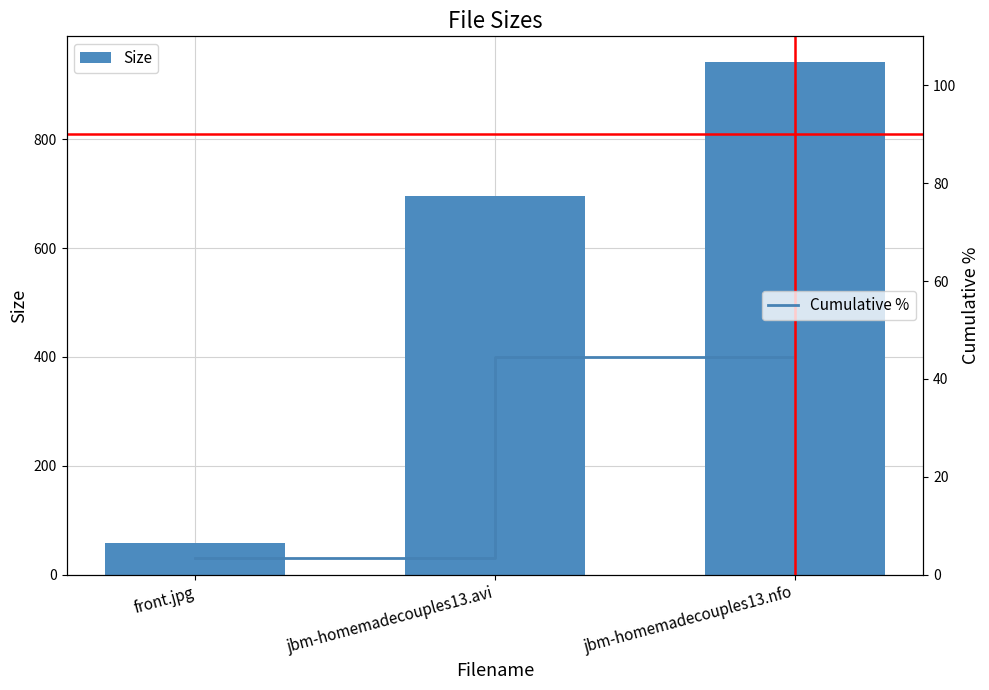

Is the value of Size at jbm-homemadecouples13.avi greater than the value of Cumulative % at front.jpg?

Yes